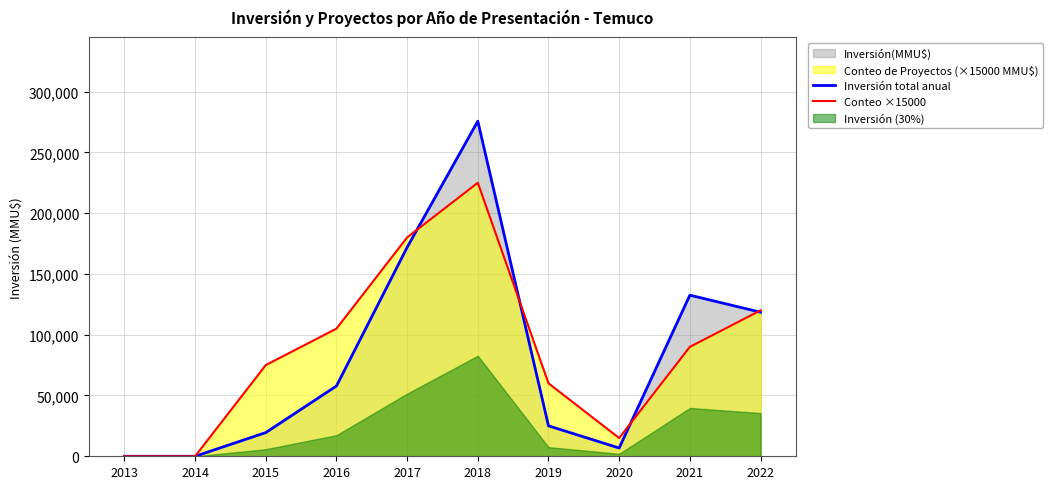

Between which two adjacent categories do Inversión total anual and Conteo ×15000 first intersect?

2017 and 2018